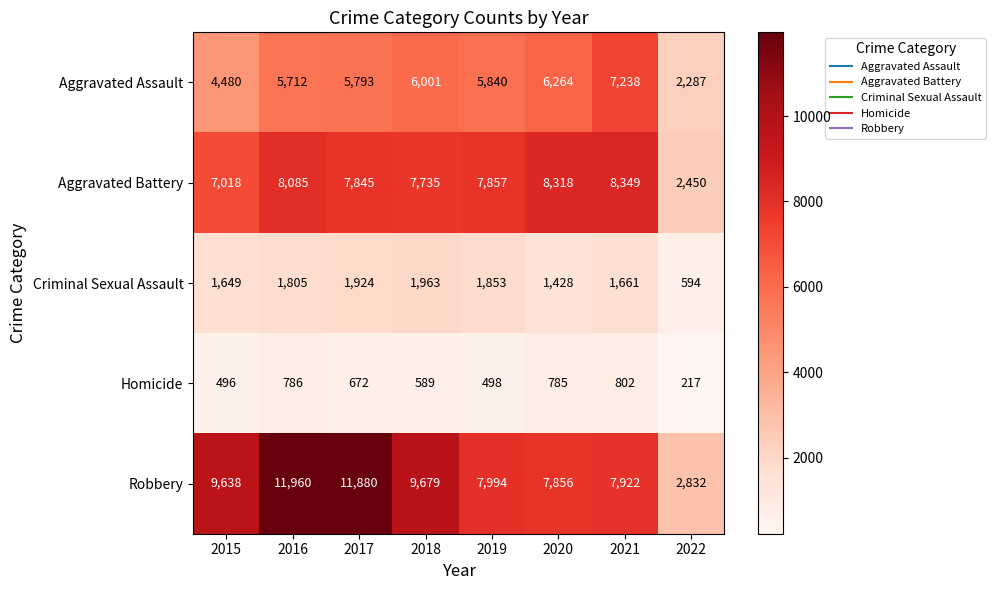

Rank the series by their maximum value, from lowest to highest.

Homicide, Criminal Sexual Assault, Aggravated Assault, Aggravated Battery, Robbery